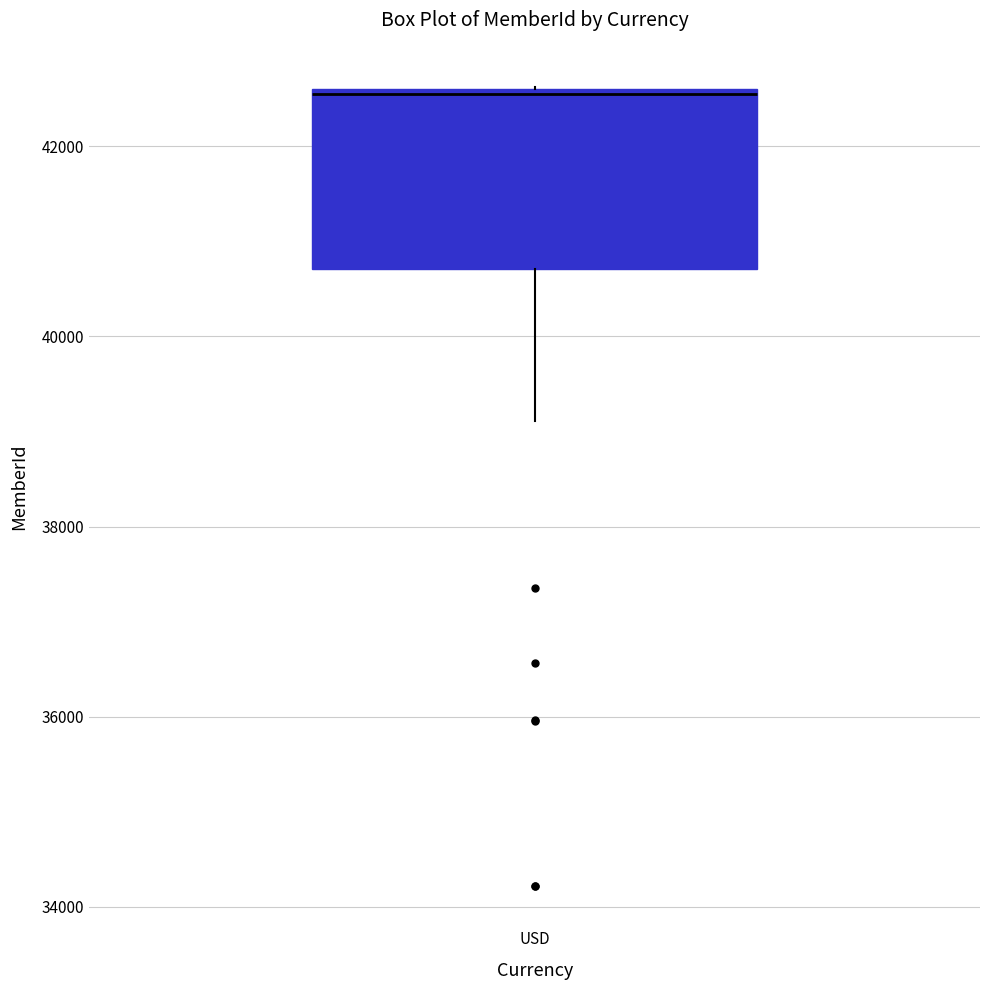

Read this box plot against the y-axis: the position of the median line, the range covered by the box, and the ends of both whiskers. The values are not printed on the chart, so give them approximately, as read against the axis.

median 42600, box 40800 to 42600, whiskers 39200 to 42600